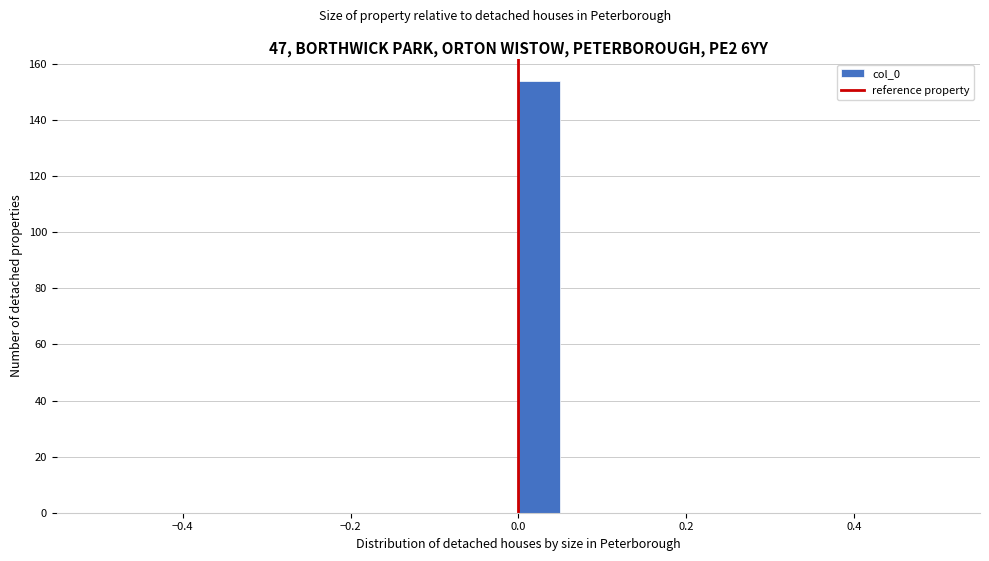

Read against the x-axis, roughly where is the centre of the tallest bar?

0.02